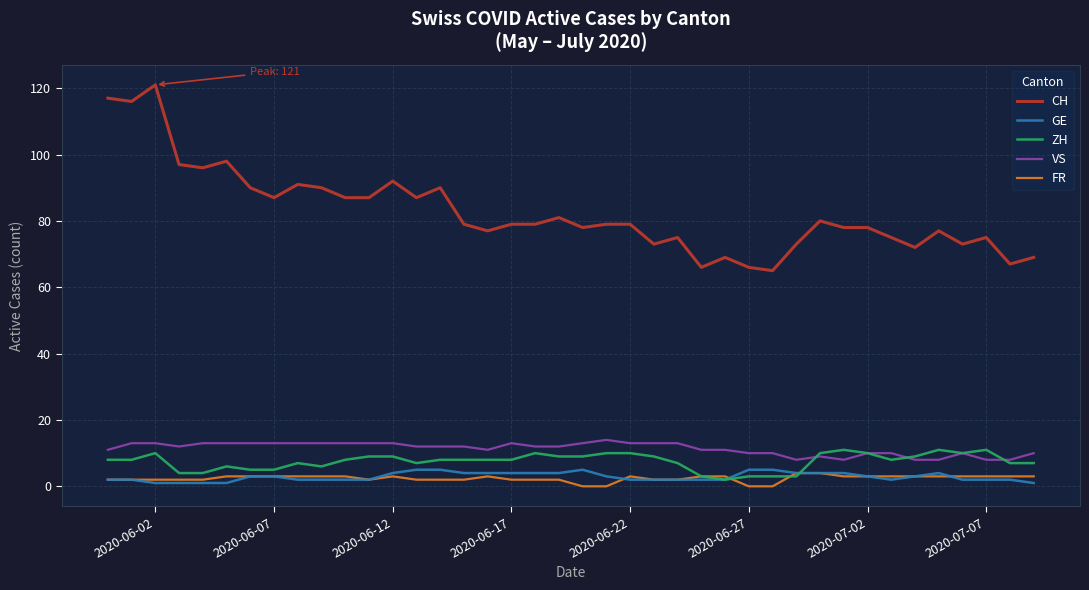

What is the greatest value displayed?

121